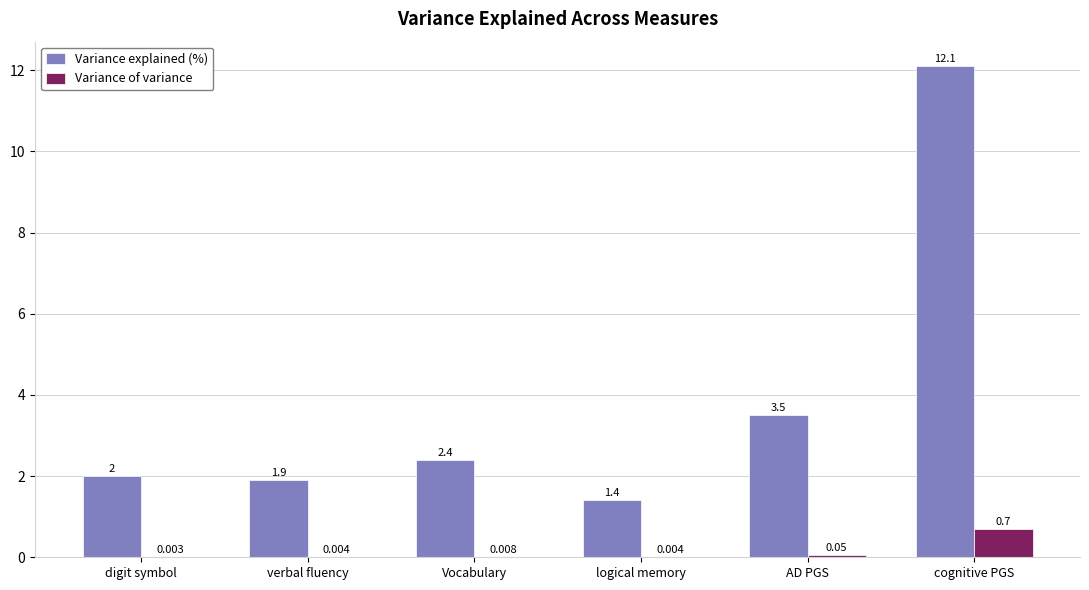

Where is Variance explained (%) nearest to the value 6?

AD PGS